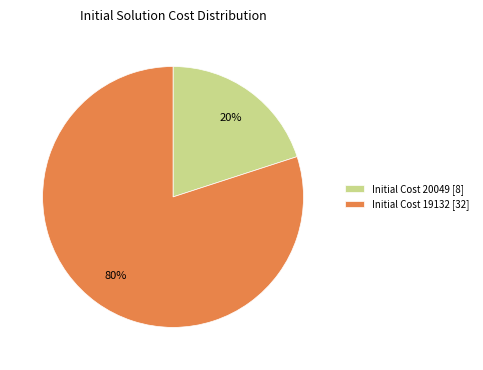

Which category accounts for the majority?

Initial Cost 19132 [32]